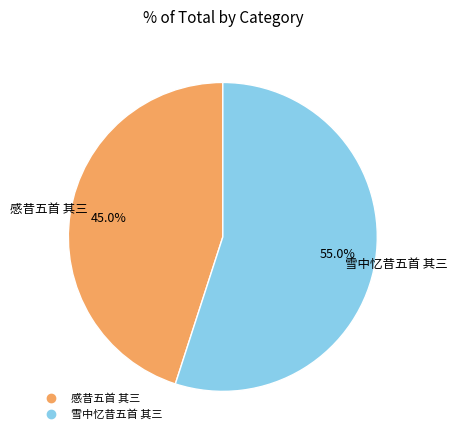

True or false: 雪中忆昔五首 其三 accounts for 43% of the total.

False